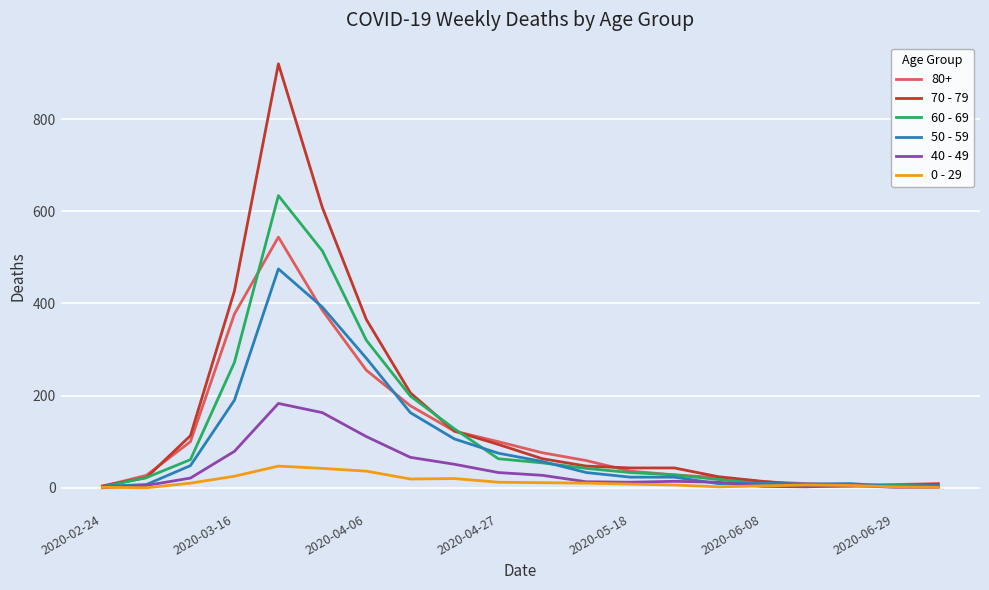

Which series has the widest spread of values?

70 - 79